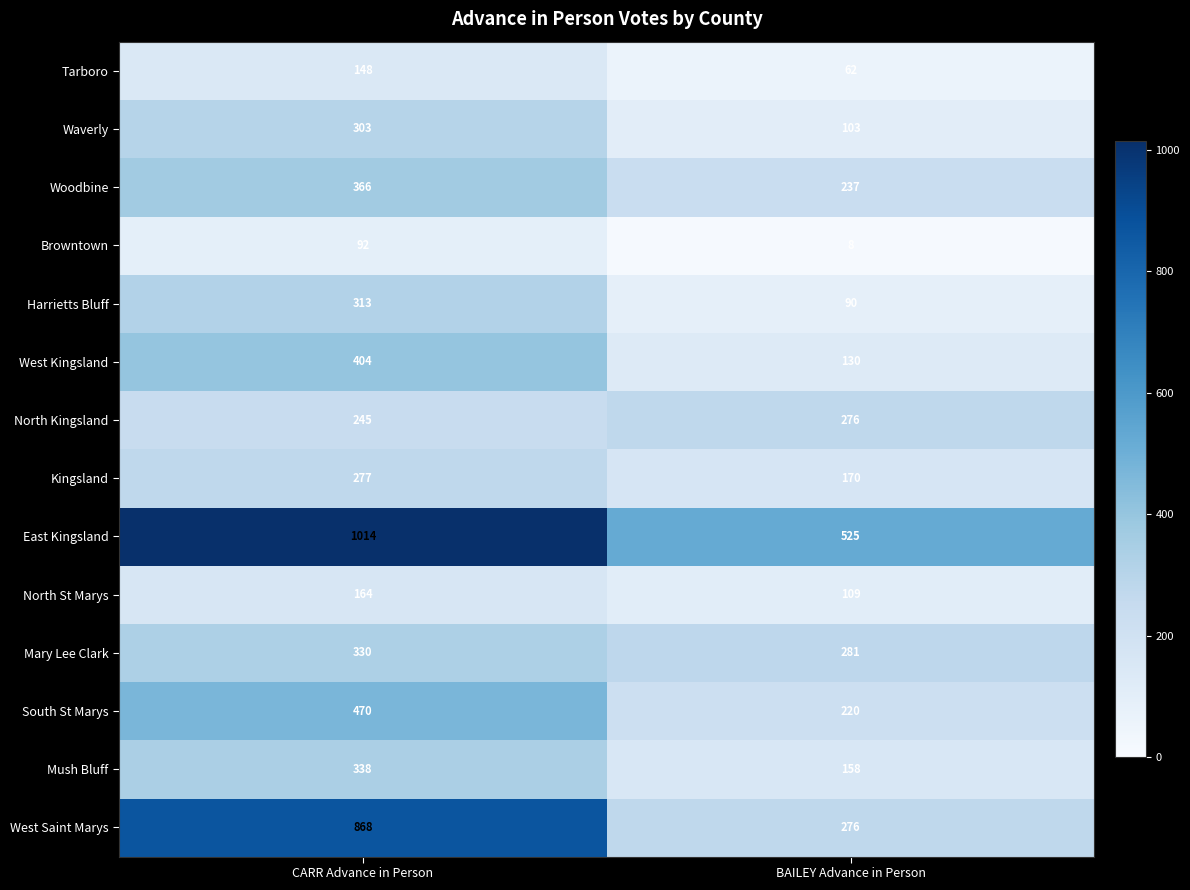

At which category is the sum across all series the highest?

CARR Advance in Person